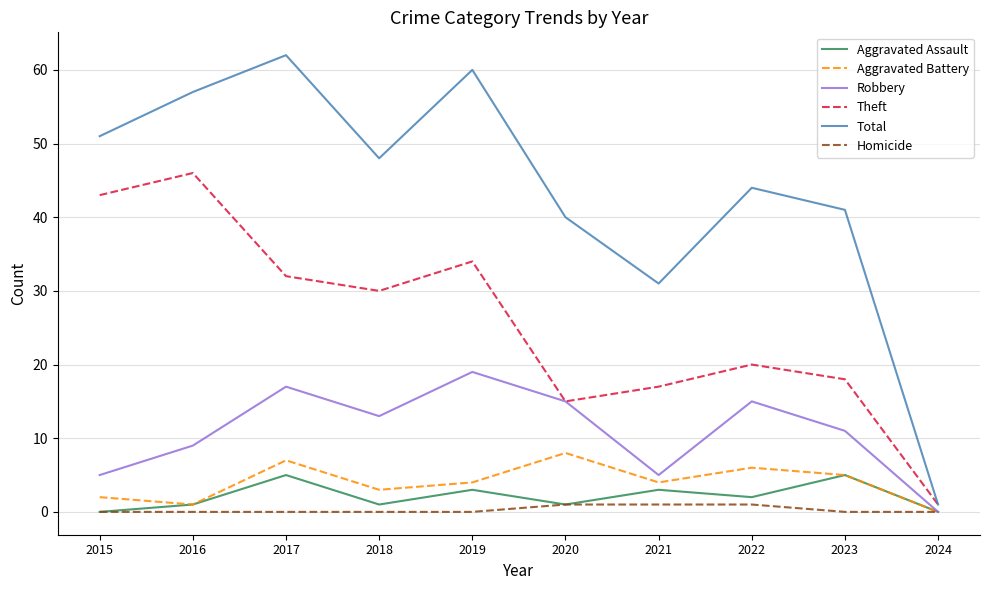

What is the difference between the highest and lowest values at 2020?

39